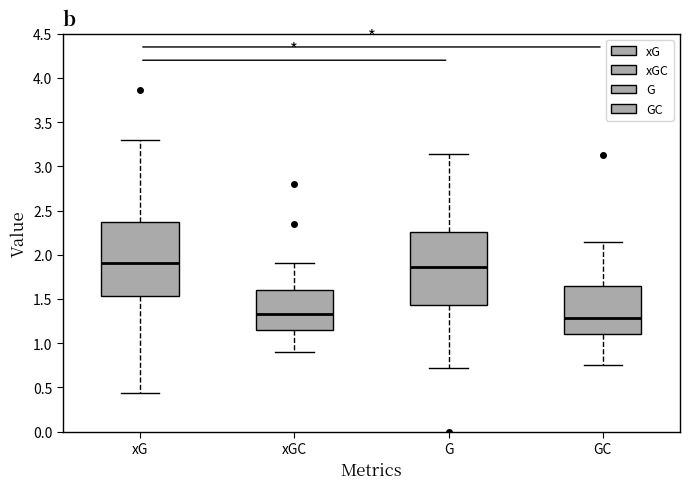

Where is the lower edge of the box for GC on the y-axis? The values are not printed on the chart, so give them approximately, as read against the axis.

1.10